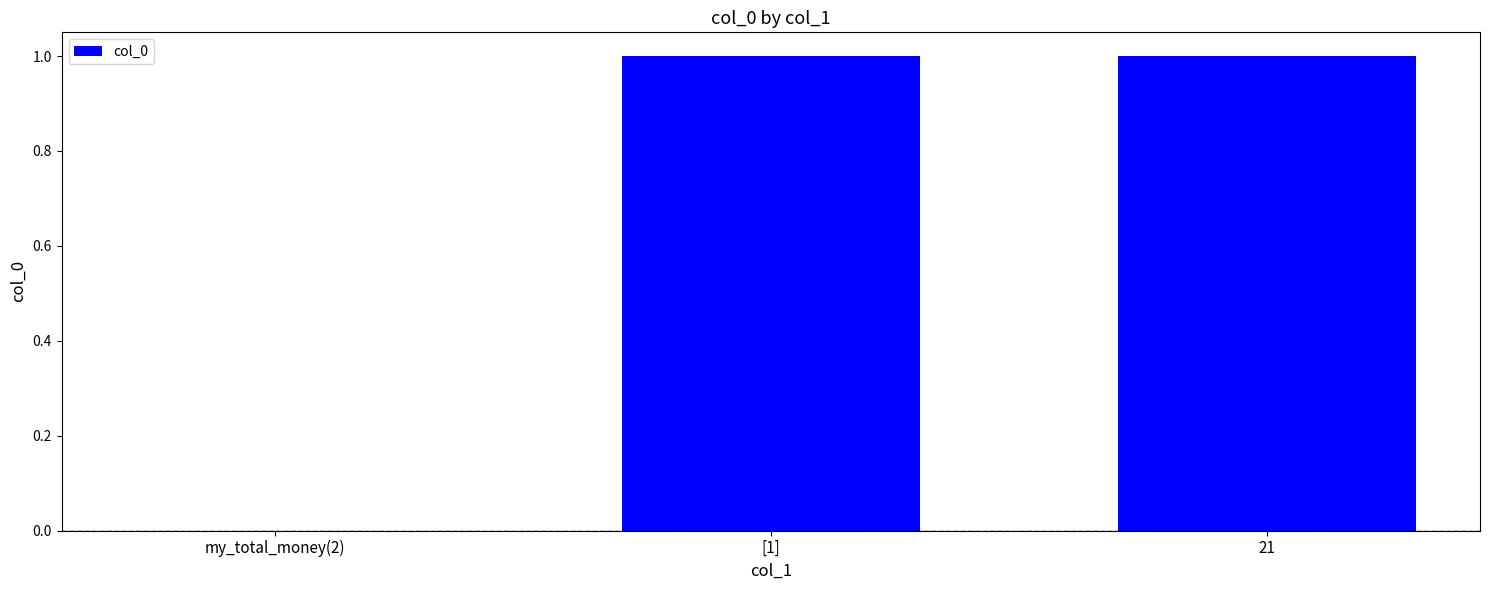

True or false: the data shows 1 at 21.

True